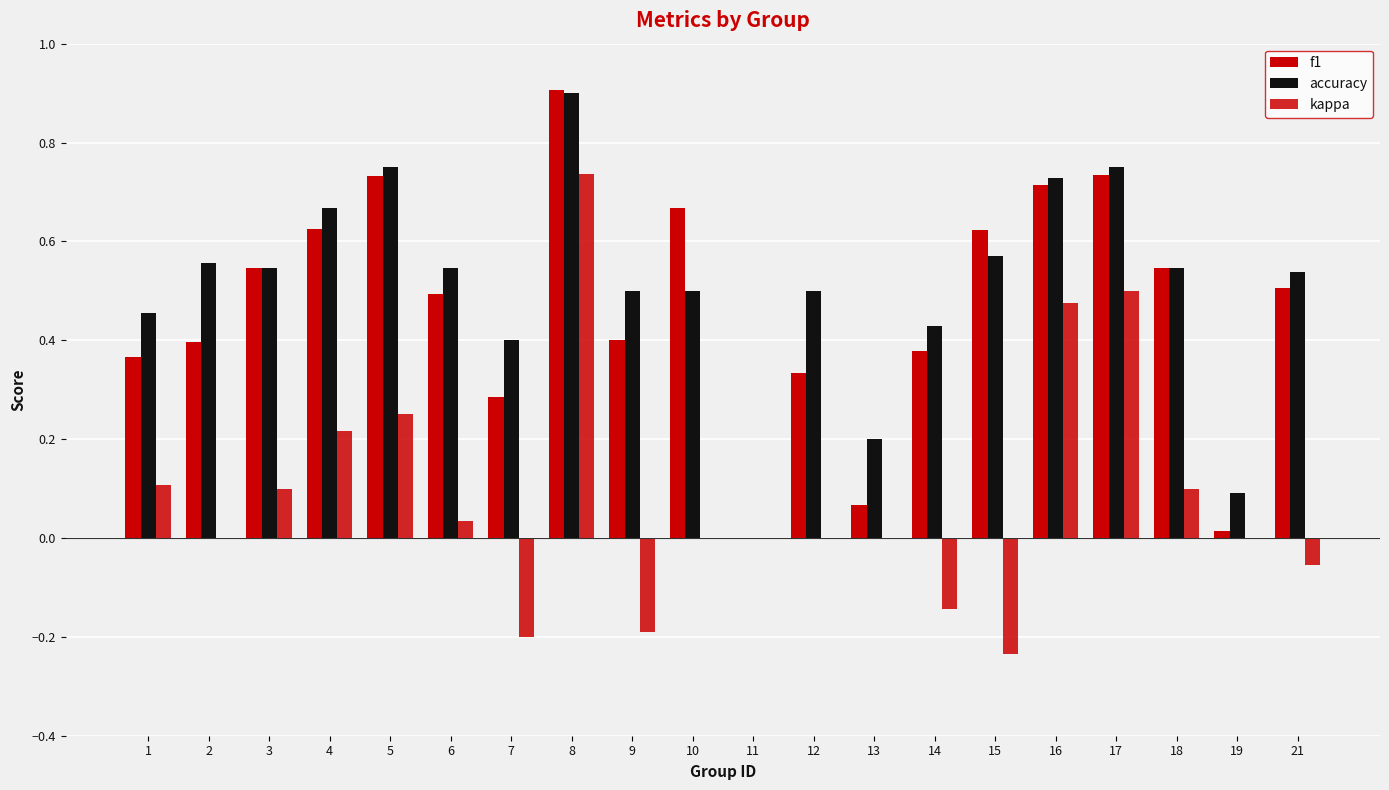

Are the bars grouped side by side (vs. stacked)?

Yes